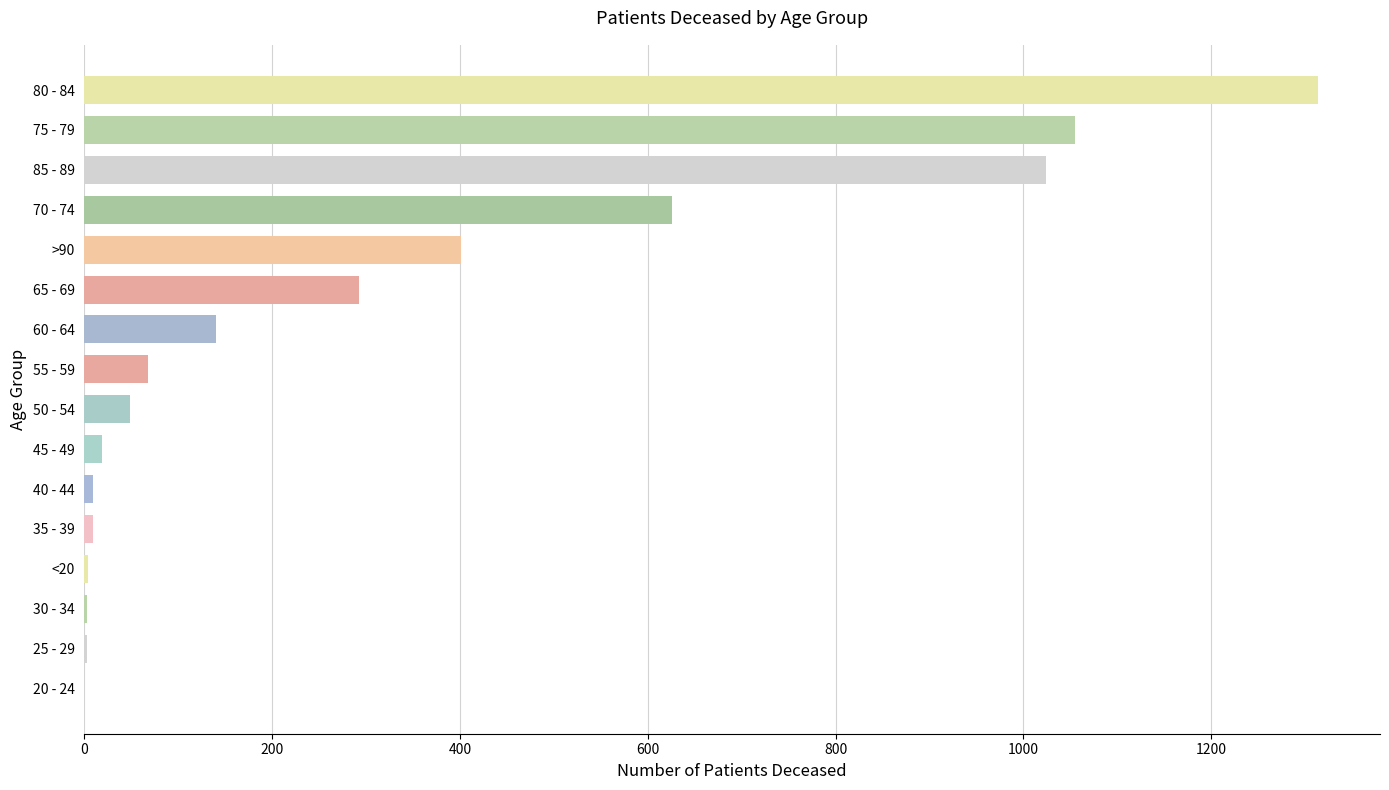

Are the bars grouped side by side (vs. stacked)?

No